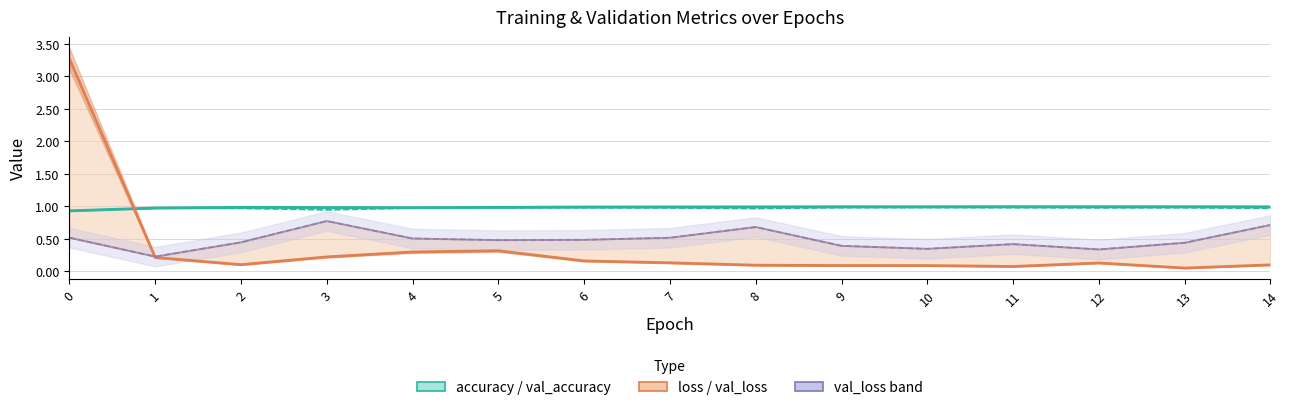

Does the chart have visible grid lines?

Yes